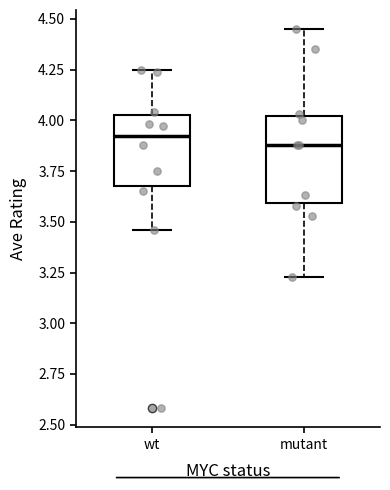

Which box is the tallest, from its lower edge to its upper edge?

mutant